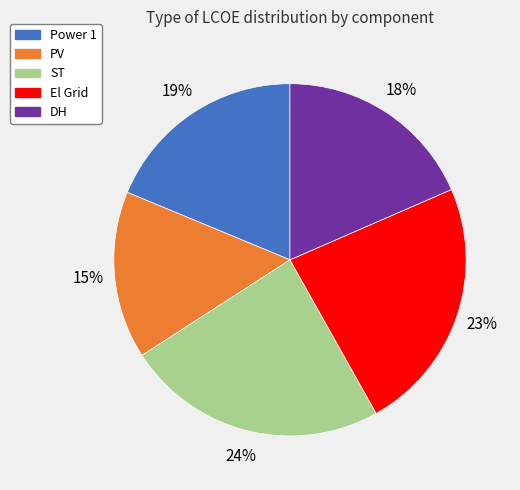

Does any single category account for the majority?

No